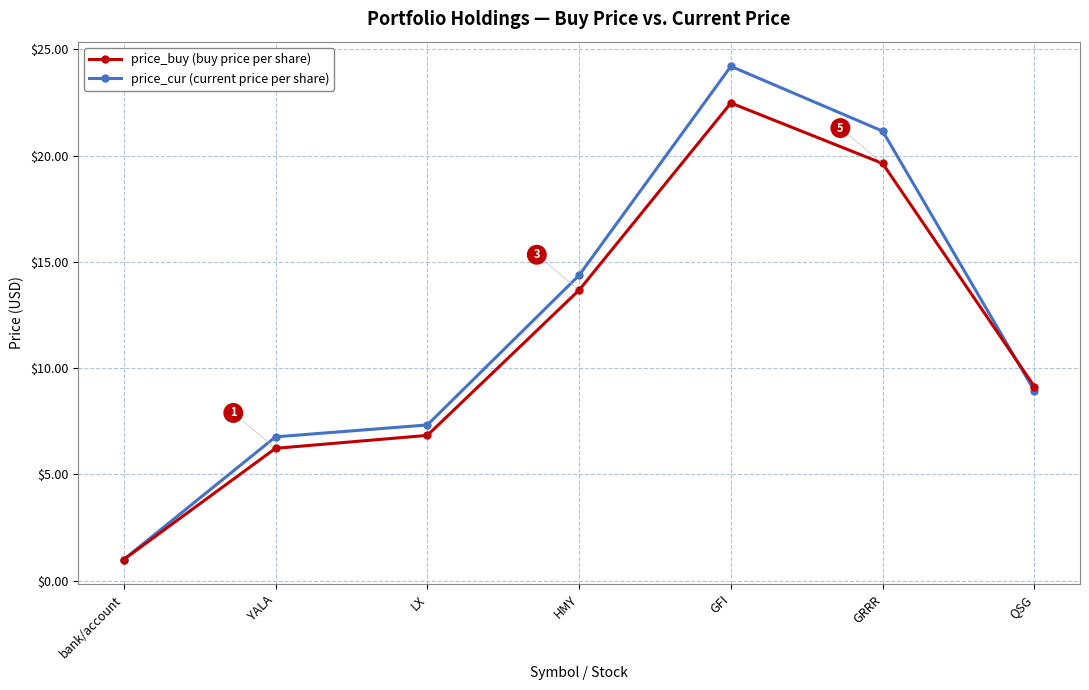

At which category is the sum across all series the highest?

GFI